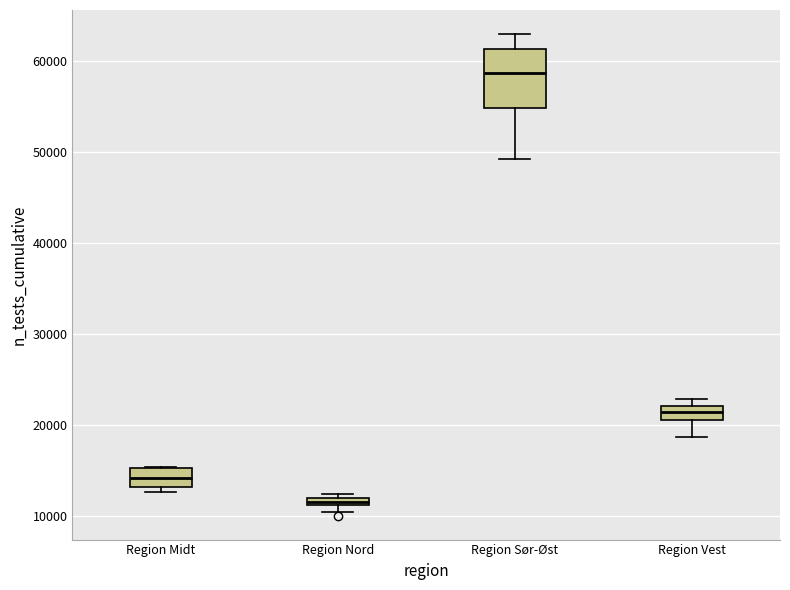

Which box's median line is the highest?

Region Sør-Øst